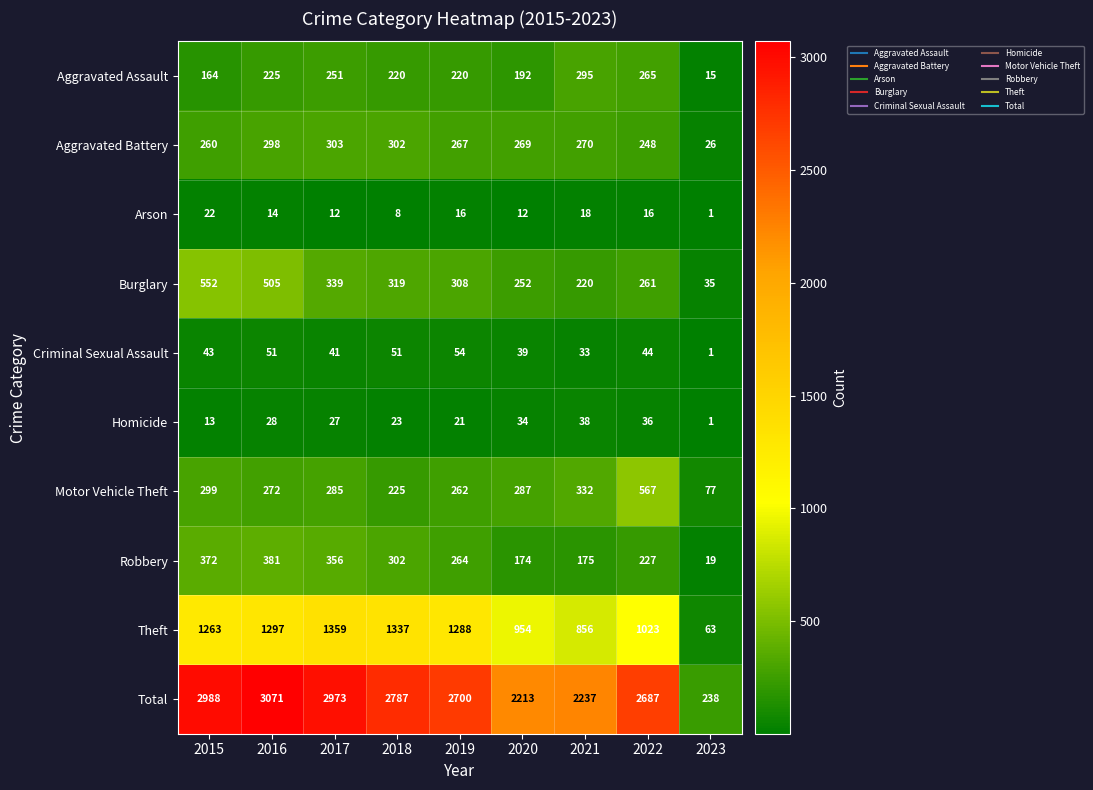

True or false: Criminal Sexual Assault has a value of 51 at 2016.

True